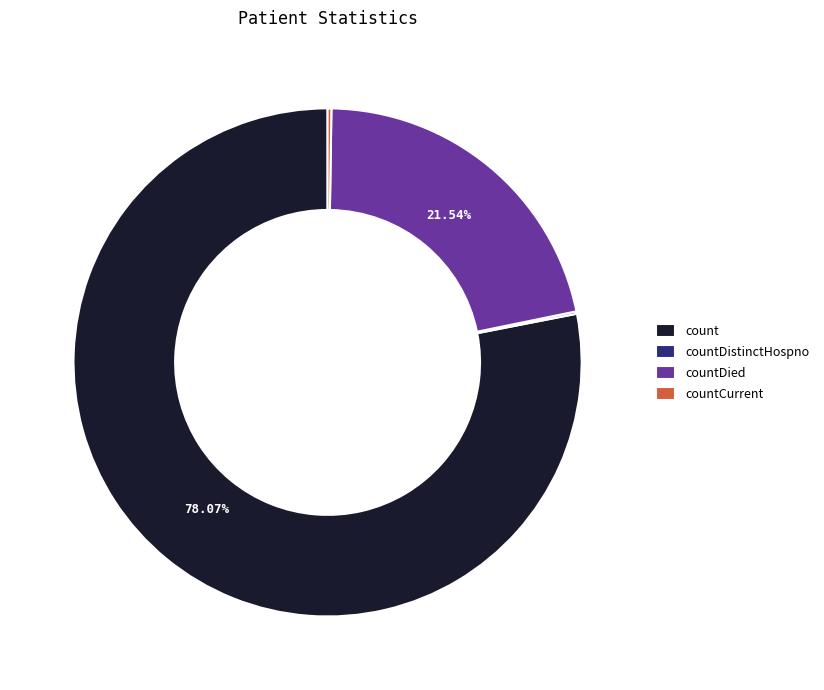

Which slice represents more than half of the pie?

count